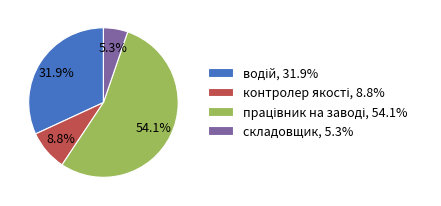

Does складовщик represent more than half of the total?

No